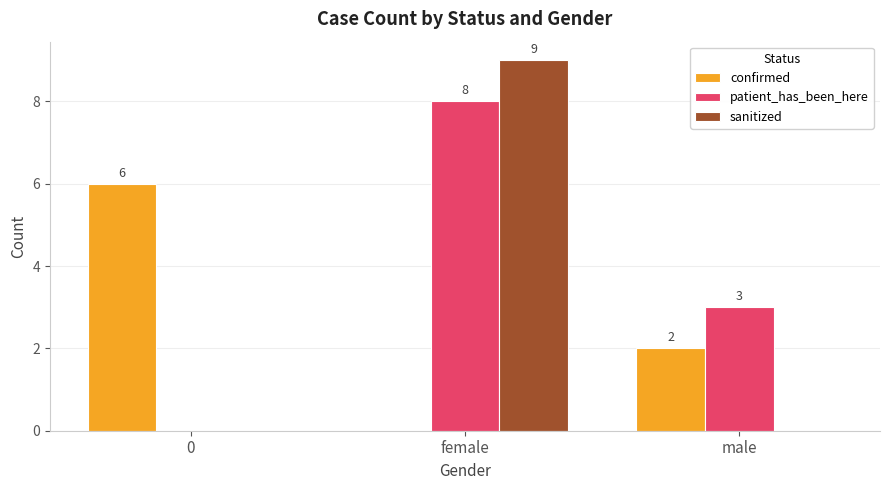

What is the spread (max minus min) of values at 0?

6